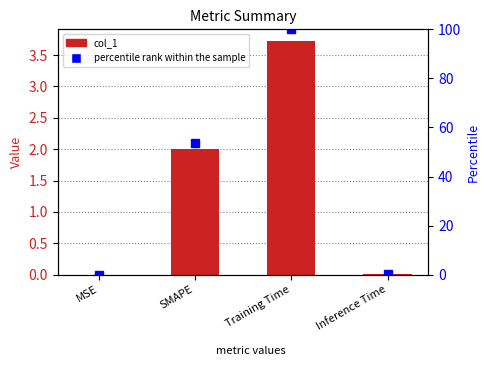

What is the value of the col_1 bar at the 3rd from the left?

3.7